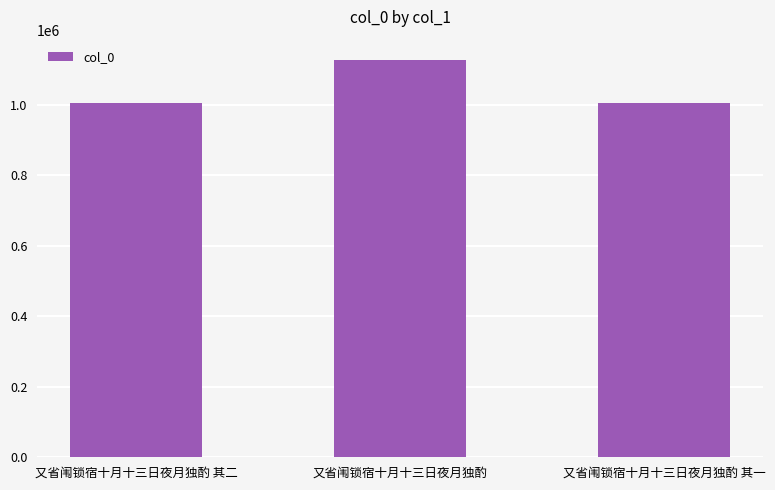

What is the smallest value displayed?

1003491